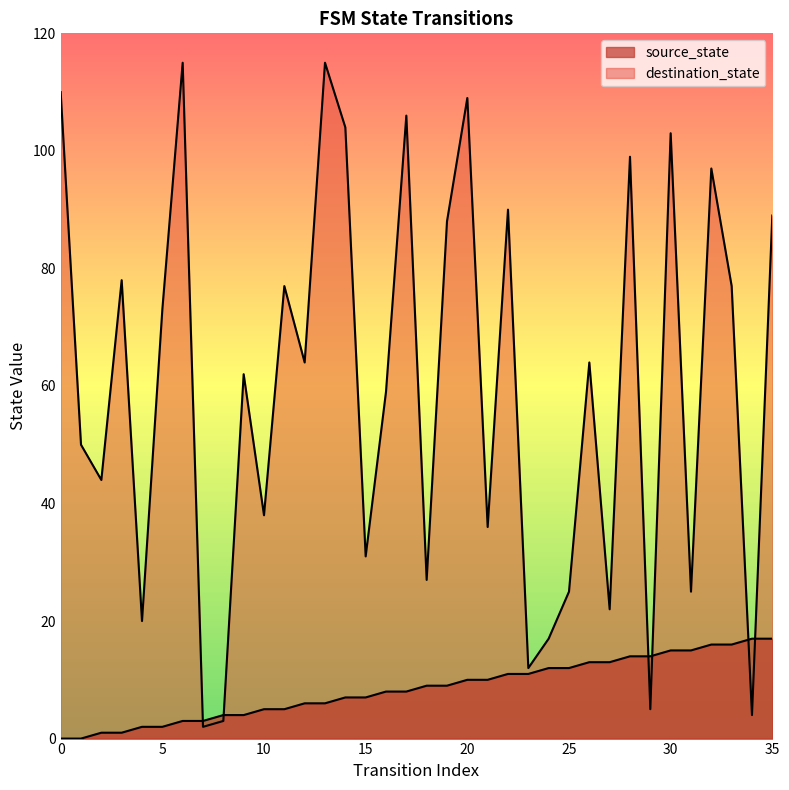

Reading left to right, list all the values displayed in this chart.

source_state: 0	0	1	1	2	2	3	3	4	4	5	5	6	6	7	7	8	8	9	9	10	10	11	11	12	12	13	13	14	14	15	15	16	16	17	17
destination_state: 110	50	44	78	20	73	115	2	3	62	38	77	64	115	104	31	59	106	27	88	109	36	90	12	17	25	64	22	99	5	103	25	97	77	4	89